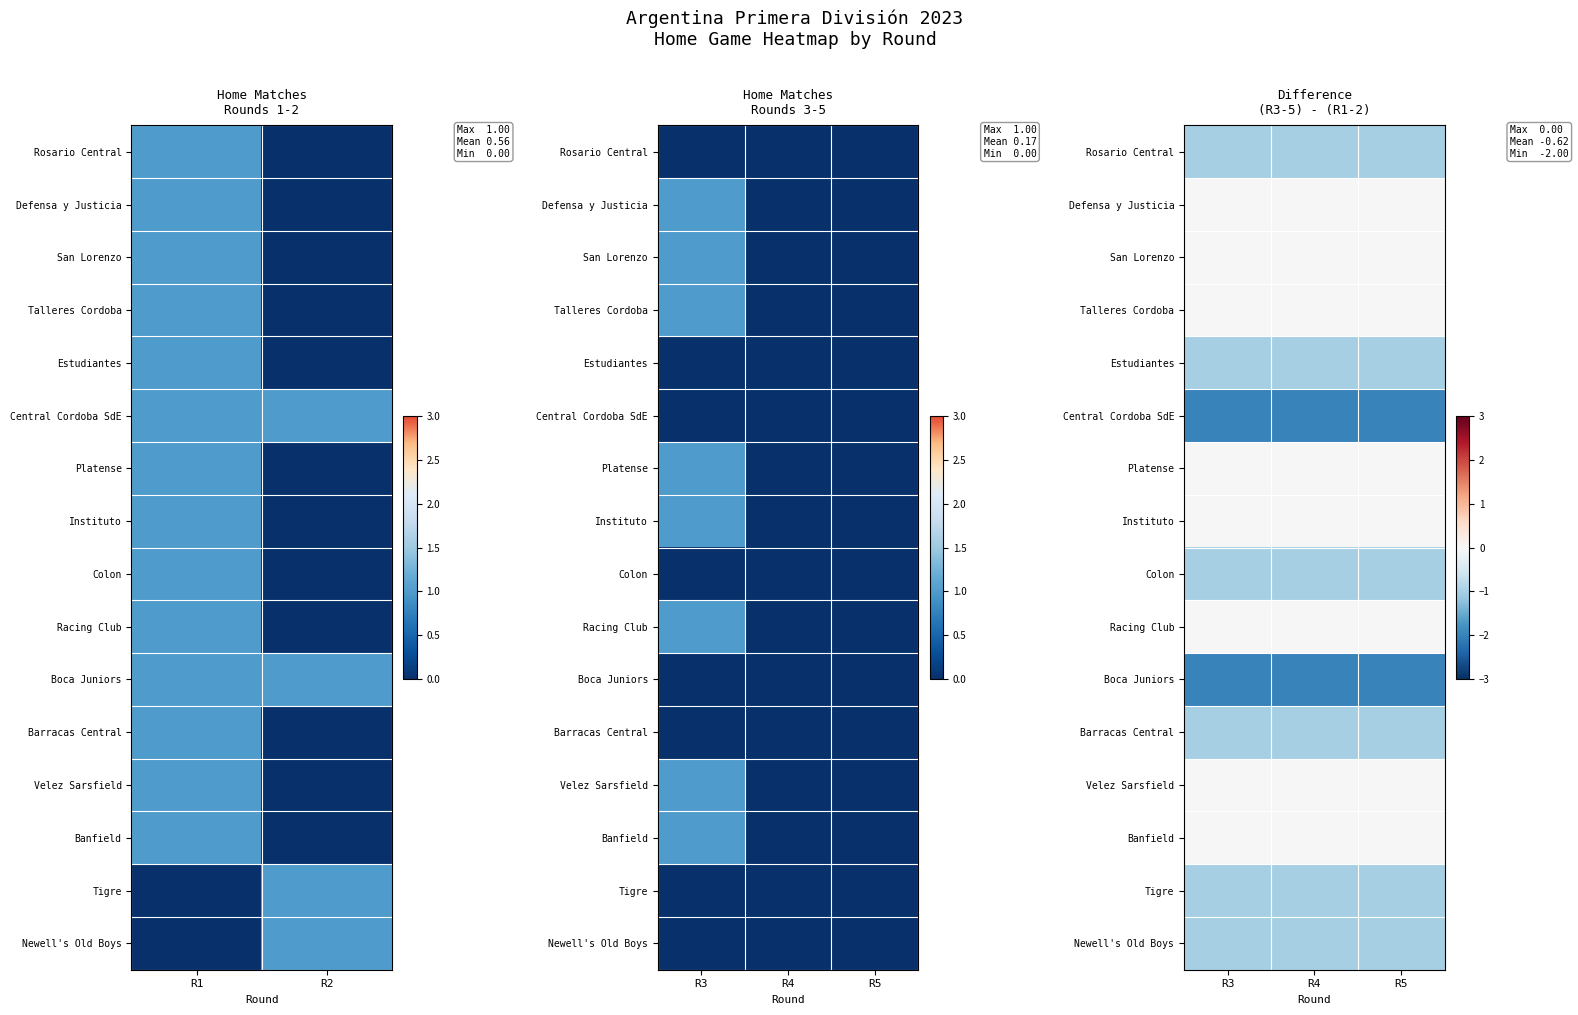

What is the total value across all series at R5?

-10